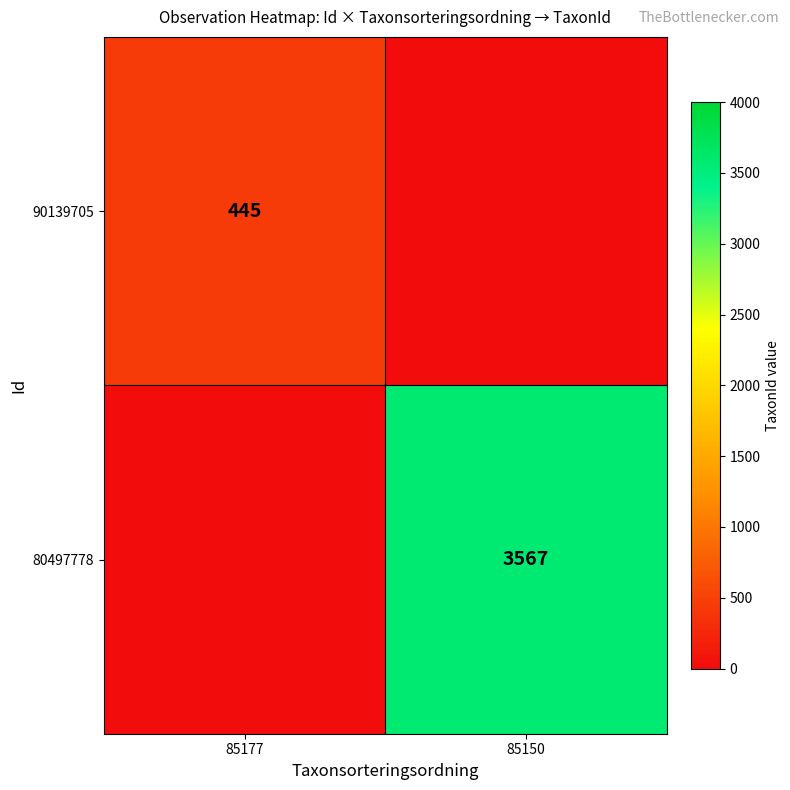

True or false: 90139705 has a value of 296 at 85177.

False